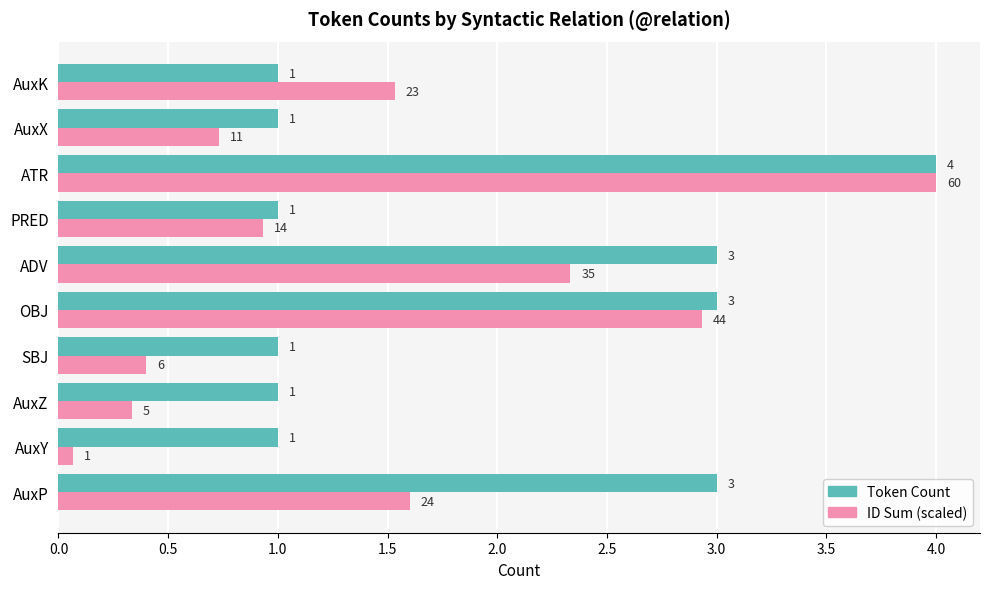

How many Token Count values are between 1 and 3?

9